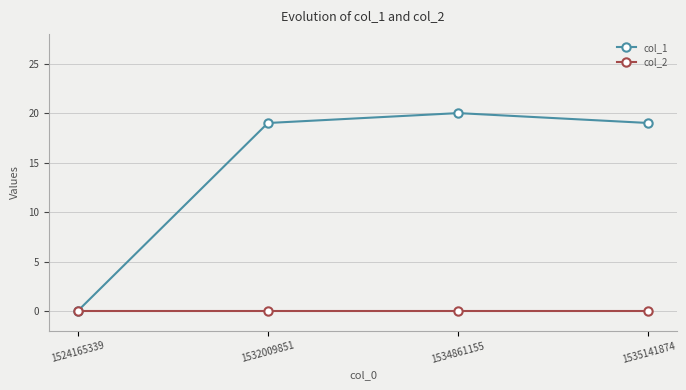

How many interior local peaks does the col_1 series have?

1